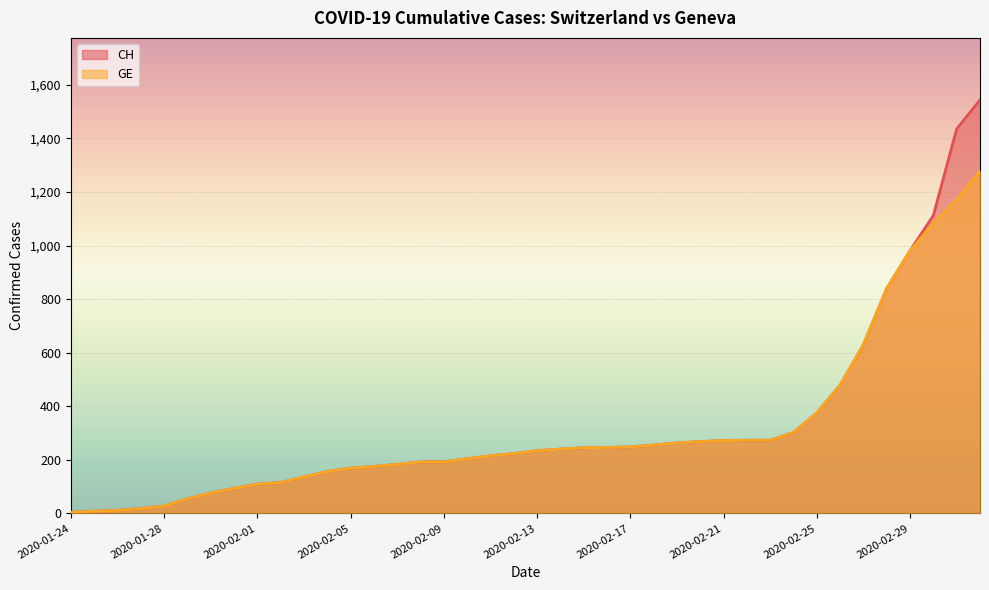

How many series are shown in this chart?

2